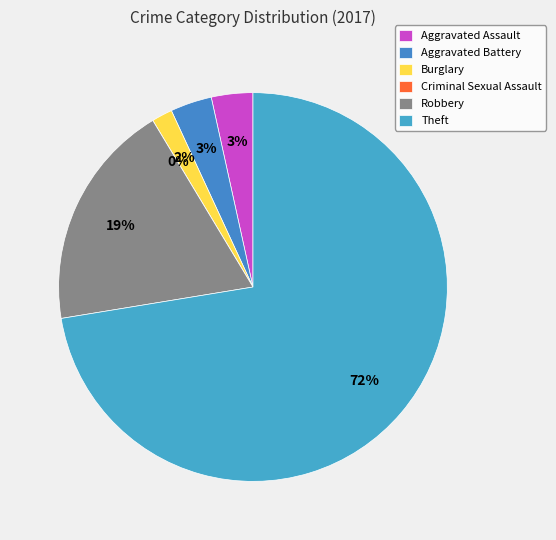

How many slices are in this pie chart?

6